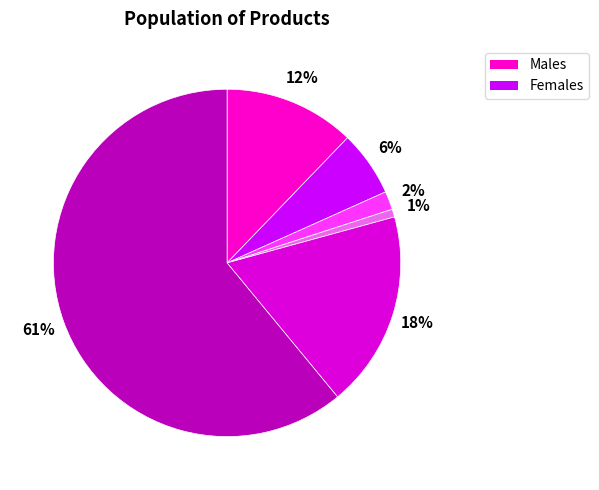

How many slices are in this pie chart?

6